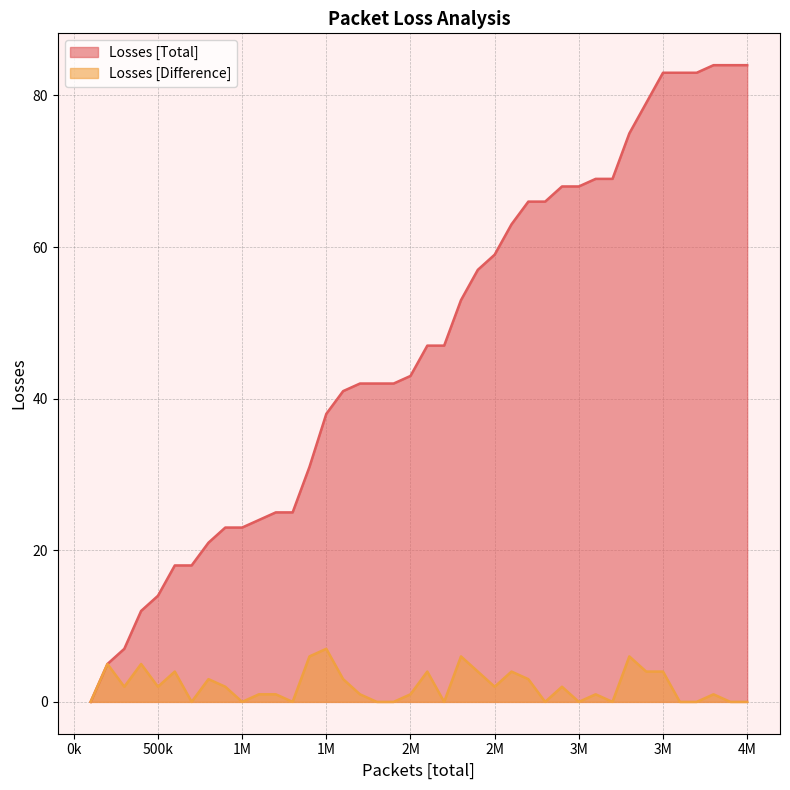

Between 1M and 1M, which is larger?

1M